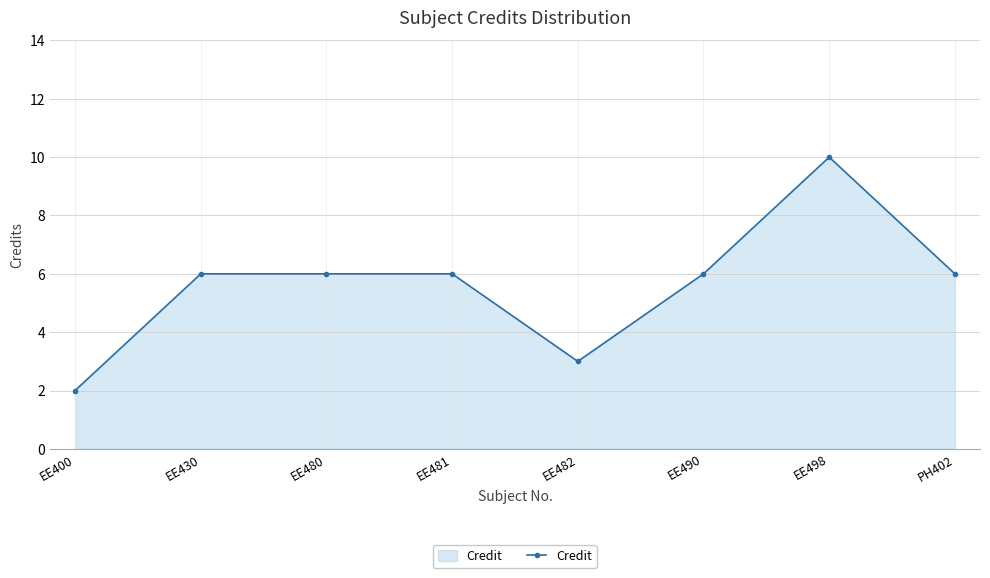

What is the average value?

6